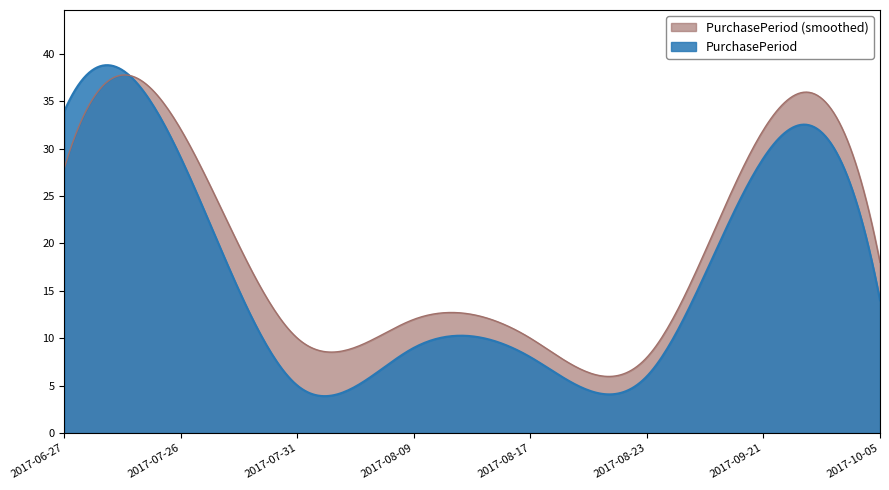

Which series has the widest spread of values?

PurchasePeriod